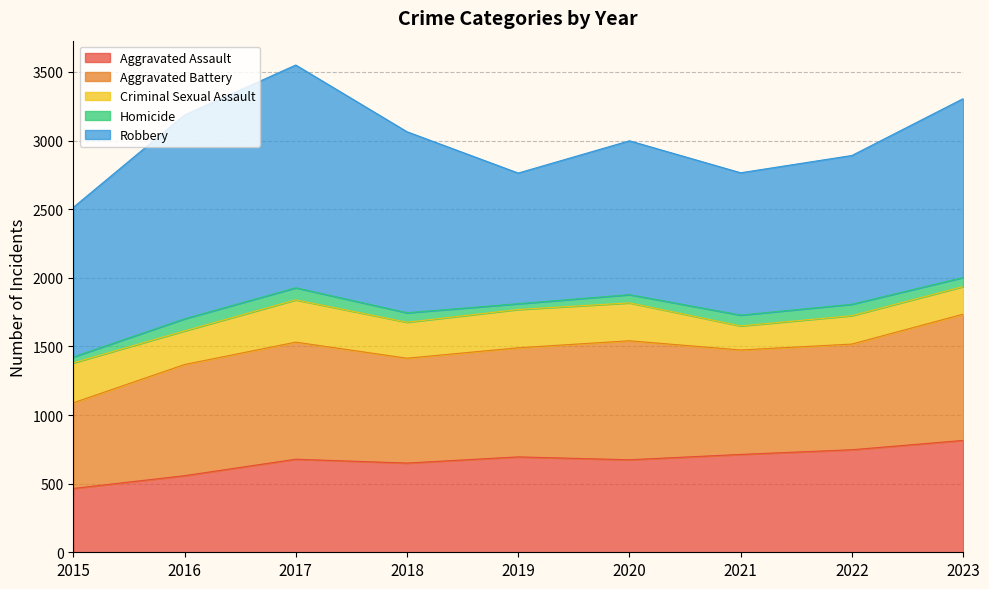

Reading right to left, transcribe all the data shown in this chart.

Aggravated Assault: 815	747	713	674	695	650	678	558	465
Aggravated Battery: 920	770	761	867	795	764	853	810	624
Criminal Sexual Assault: 201	207	175	276	279	262	308	245	291
Homicide: 66	83	79	60	42	69	88	88	43
Robbery: 1303	1084	1037	1121	952	1319	1623	1485	1090